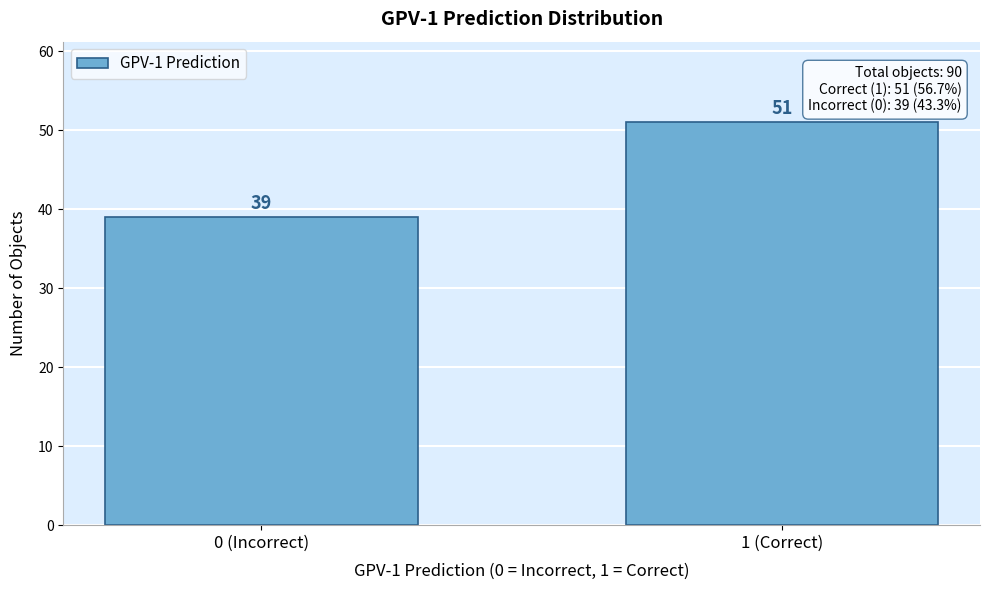

Reading right to left, transcribe all the data shown in this chart.

1 (Correct)=51	0 (Incorrect)=39